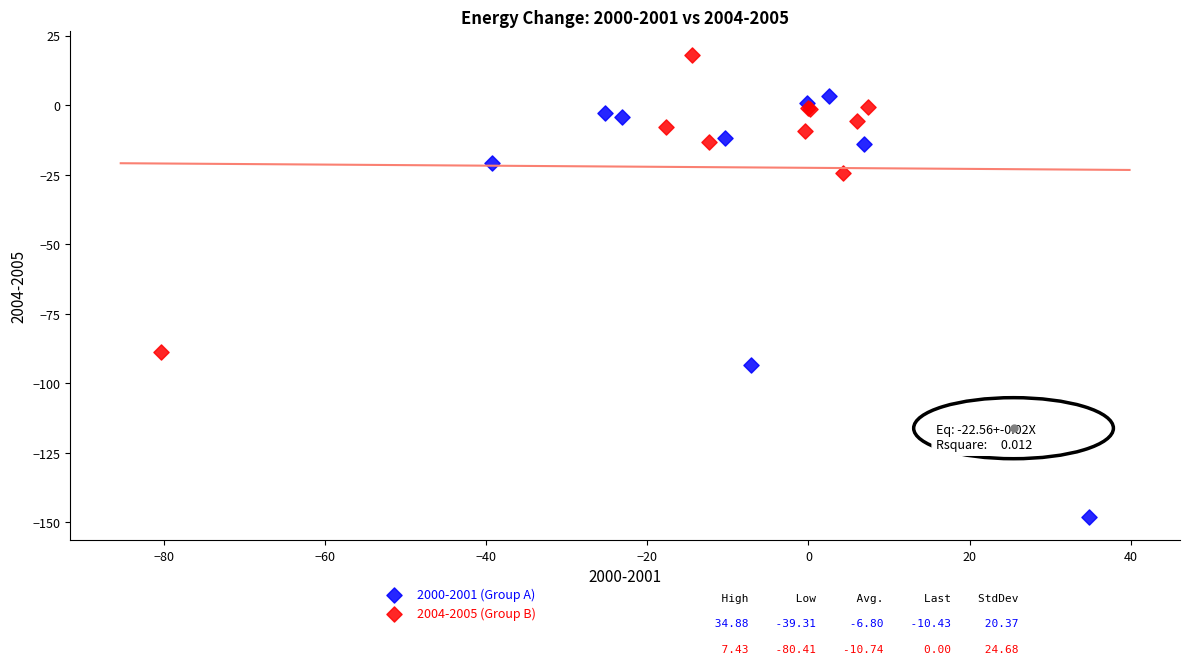

Which series reaches the maximum Y coordinate?

2004-2005 (Group B)